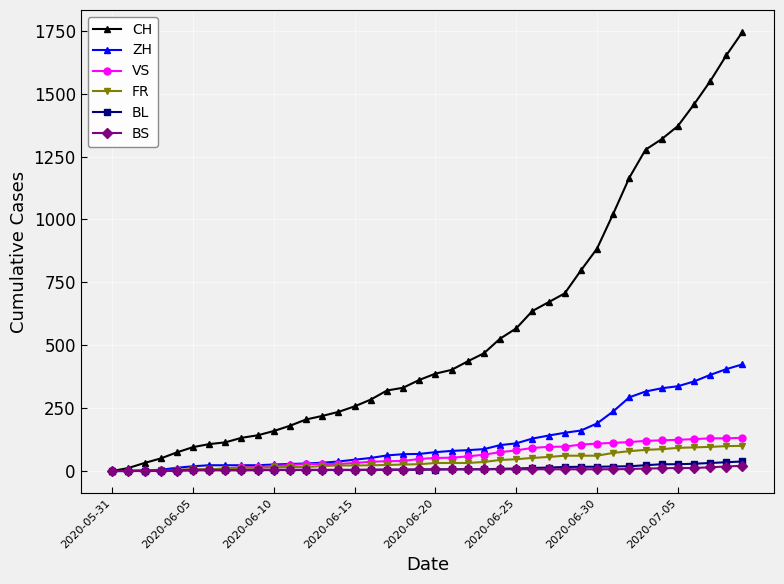

What is the maximum value for CH?

1745